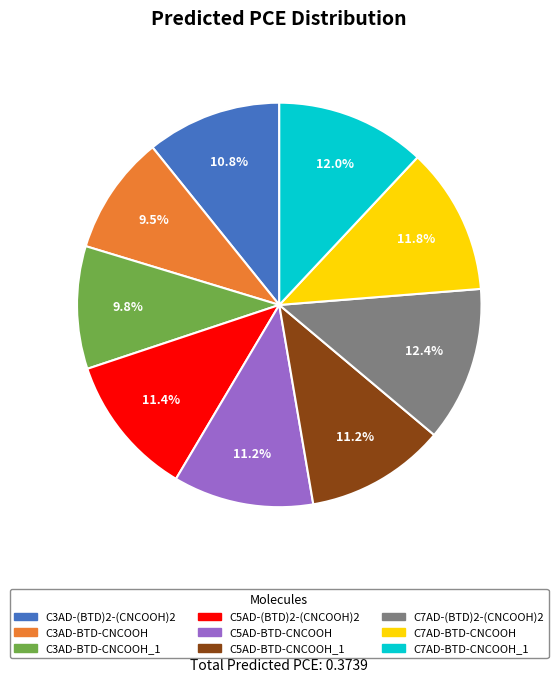

To the nearest percent, what percentage of the pie is C5AD-(BTD)2-(CNCOOH)2?

11%